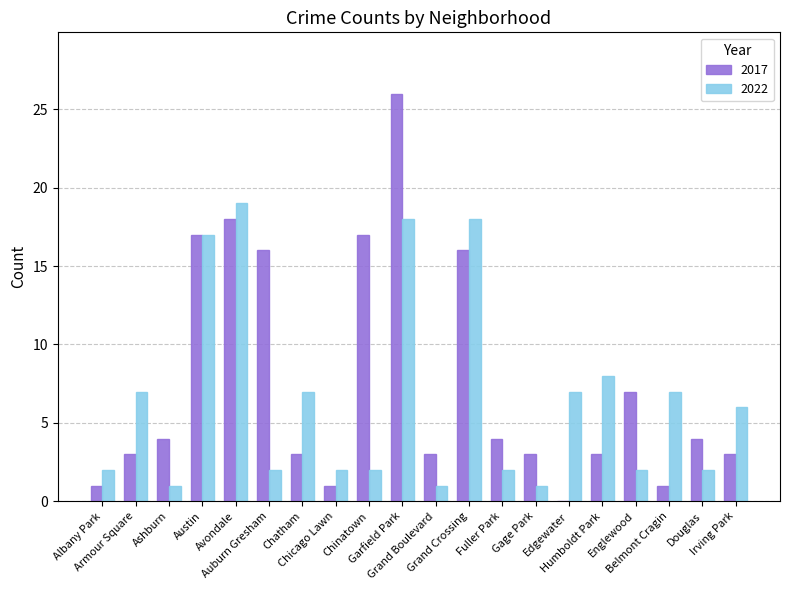

What is the sum of all 2022 values?

131